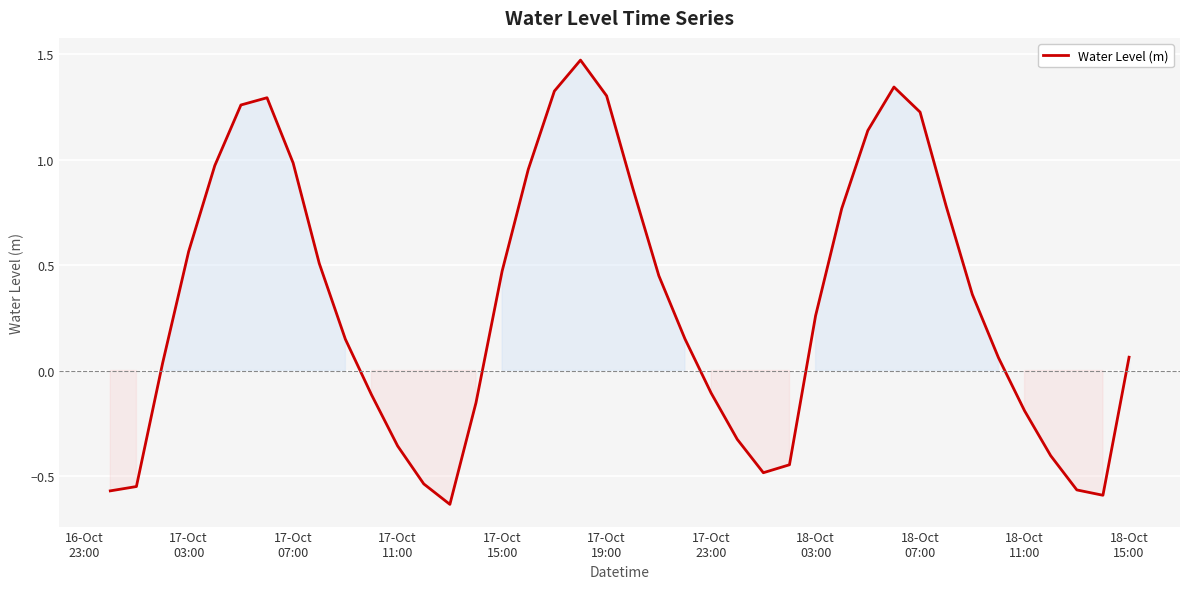

What is the difference between the second highest and minimum values?

2.0